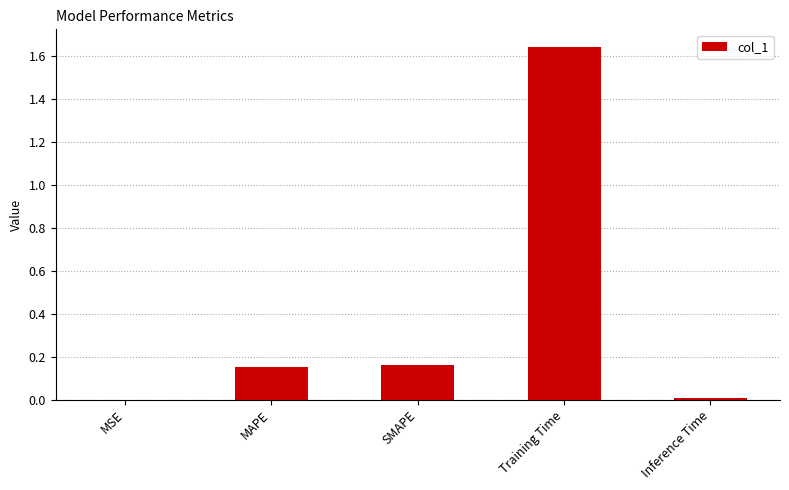

At which category does the chart reach its peak across all series?

Training Time